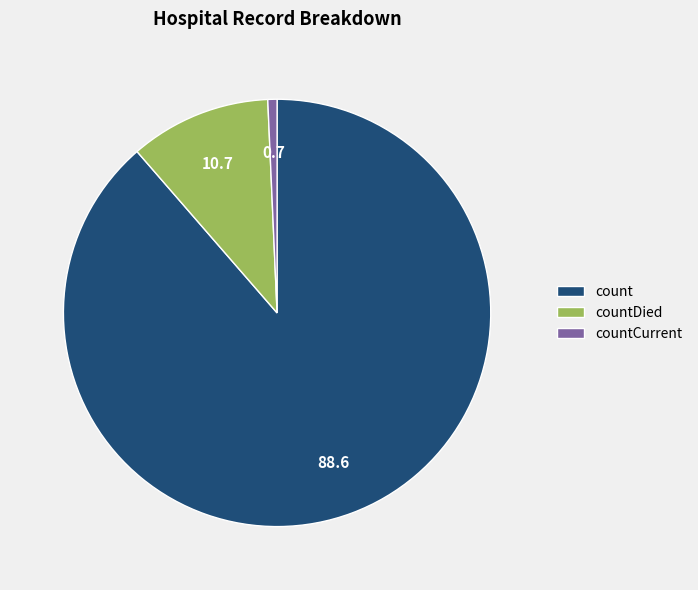

Count the number of slices in the pie.

3